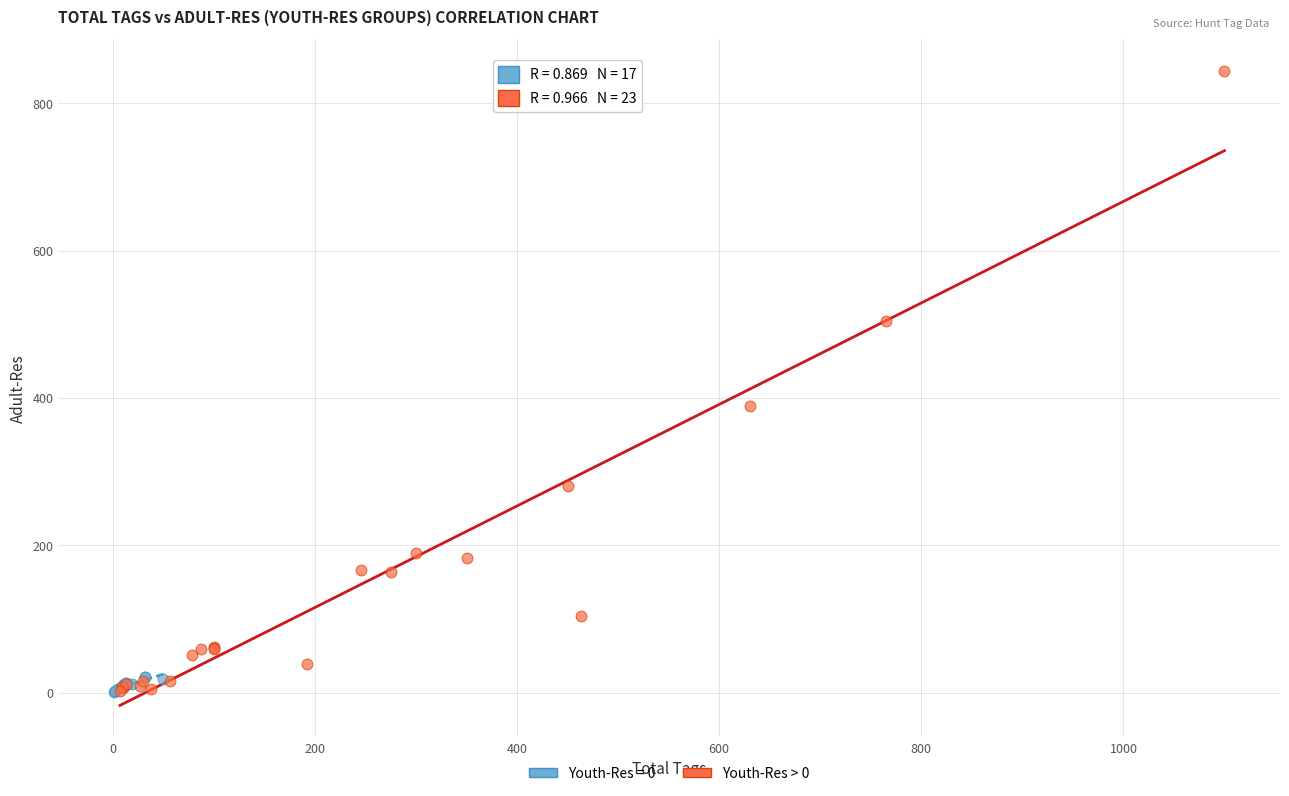

Which series contains the highest Y value?

Youth-Res > 0